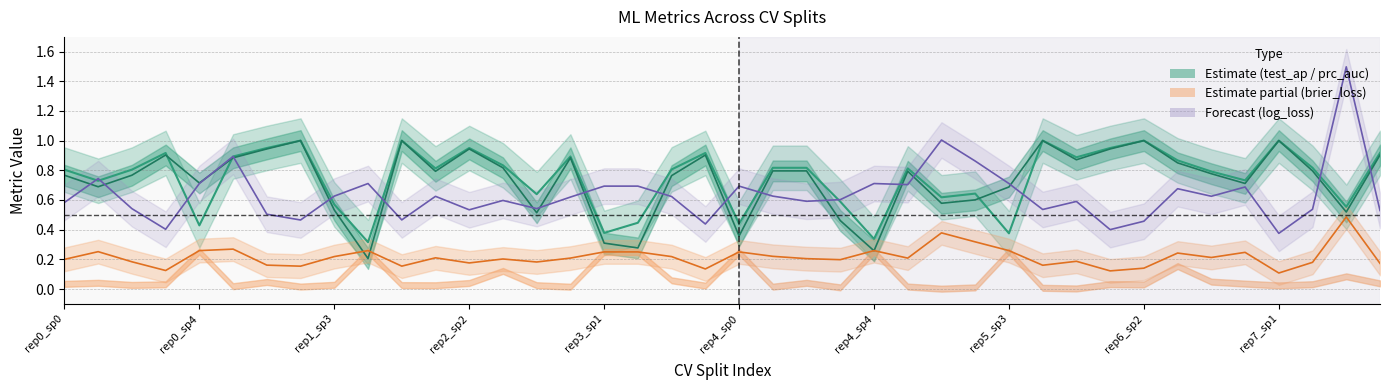

What value does the test_log_loss series have at 7?

0.5